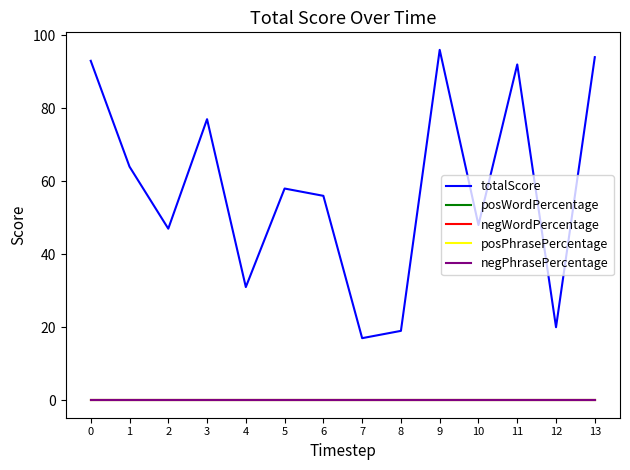

Is this an area chart (filled region under the line)?

No